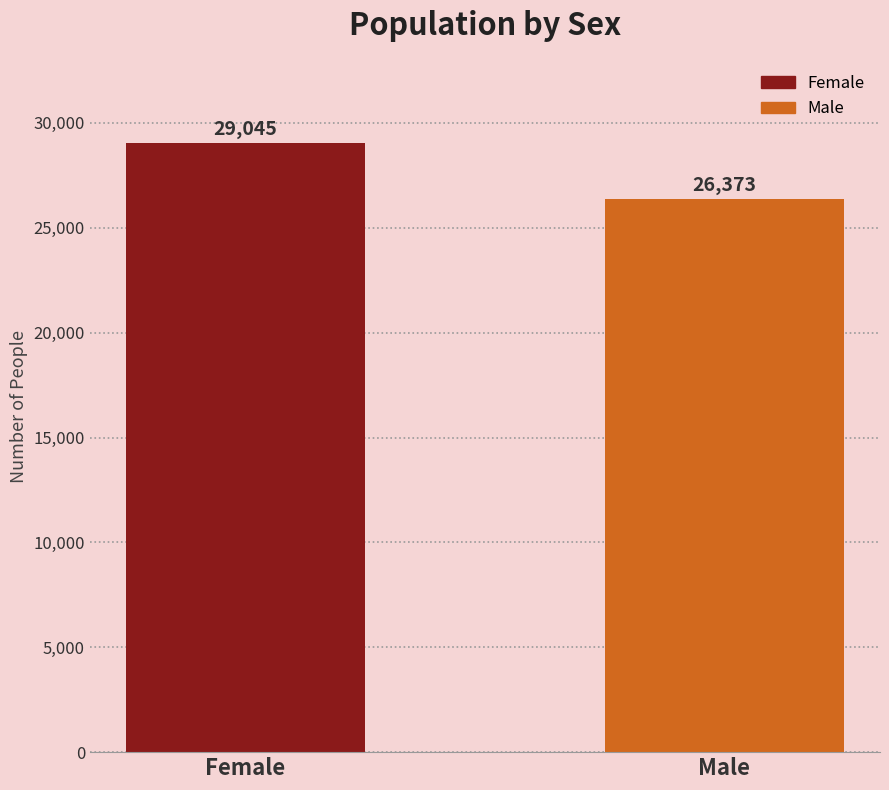

Is it true that the value at Female is 29045?

True